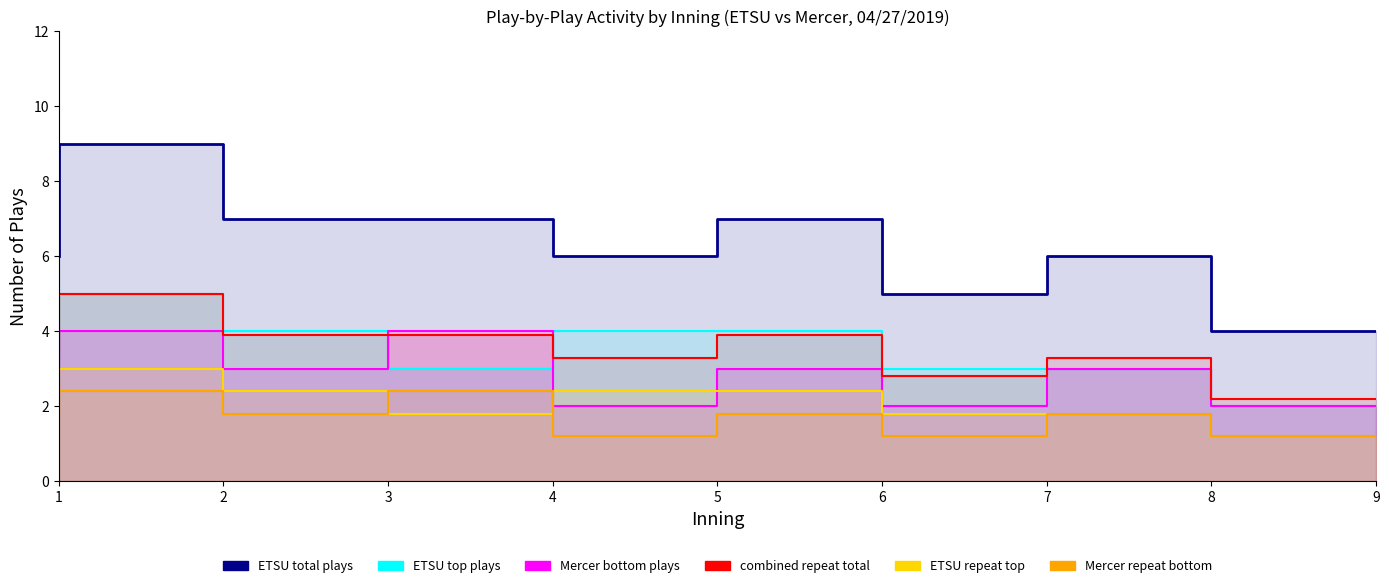

Does the chart display data point markers on the line(s)?

No